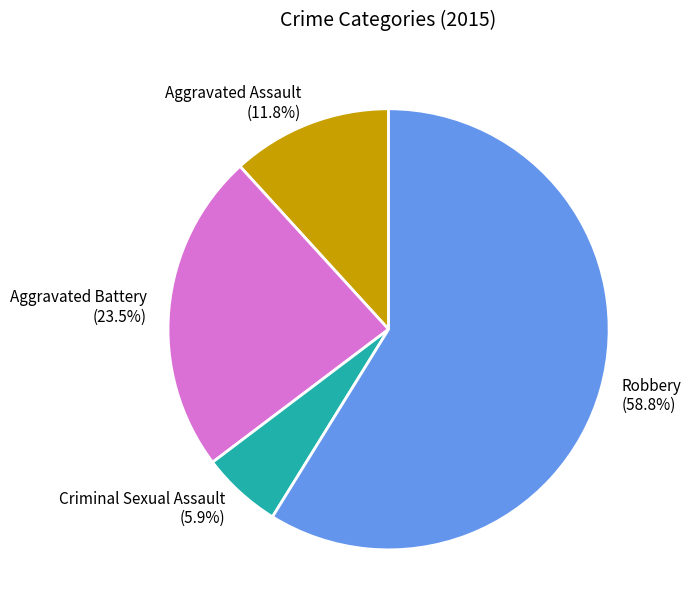

Is the sum of Criminal Sexual Assault and Aggravated Battery greater than half?

No